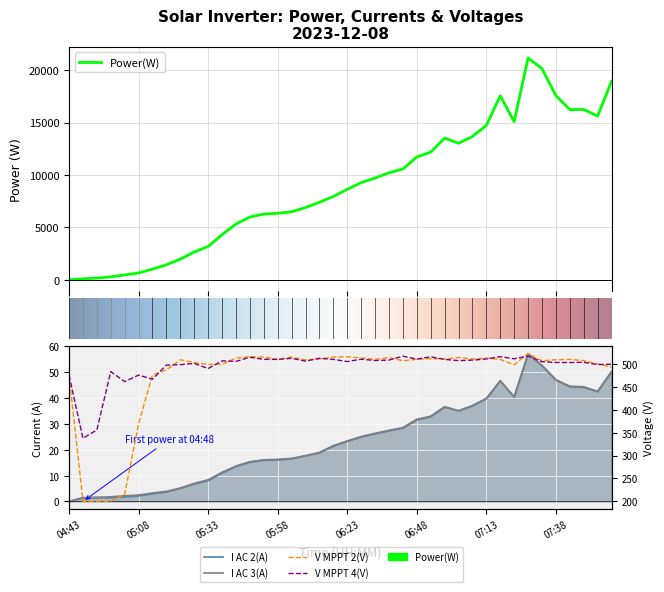

True or false: I_AC_3 and V_MPPT_4 intersect in this chart.

False